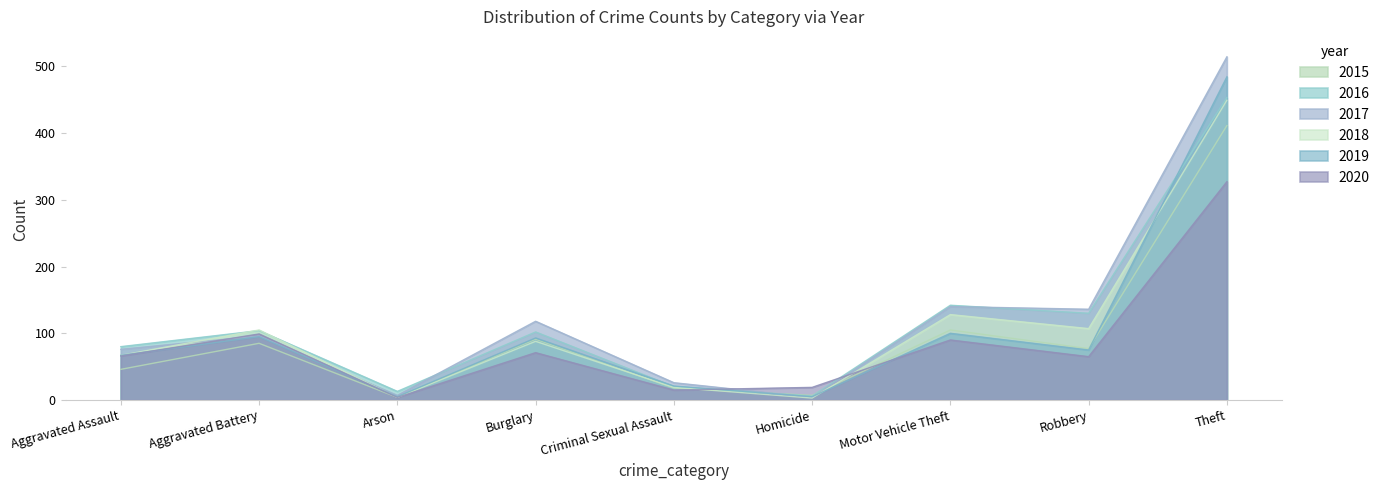

What is the label of the 9th point from the right?

Aggravated Assault